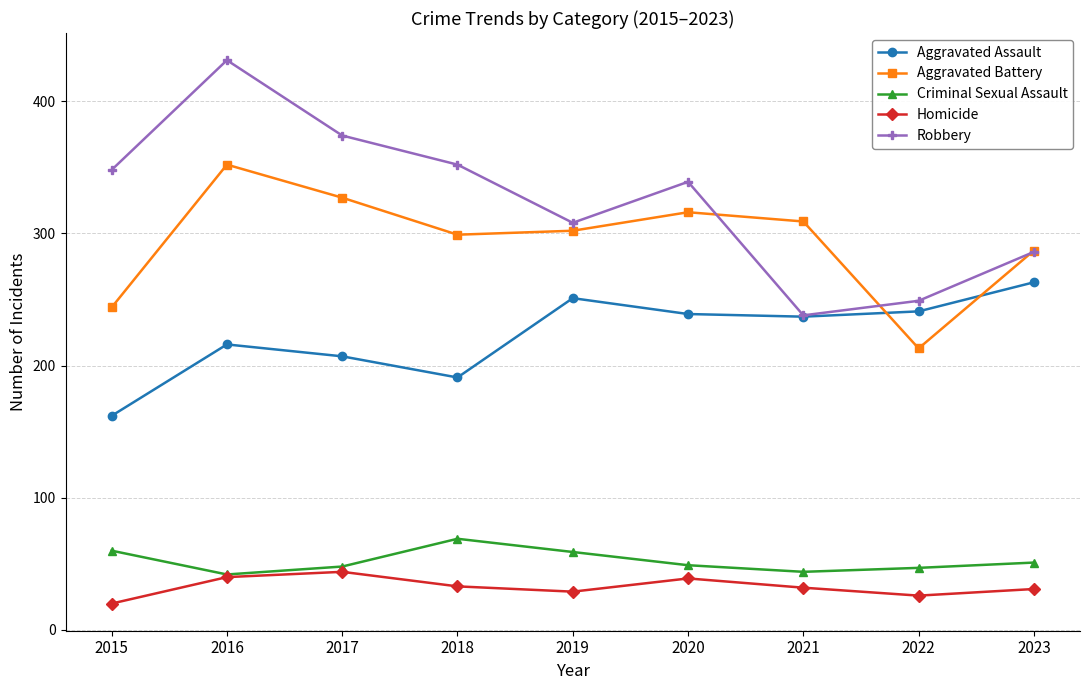

Is it true that Aggravated Battery equals 352 at 2016?

True